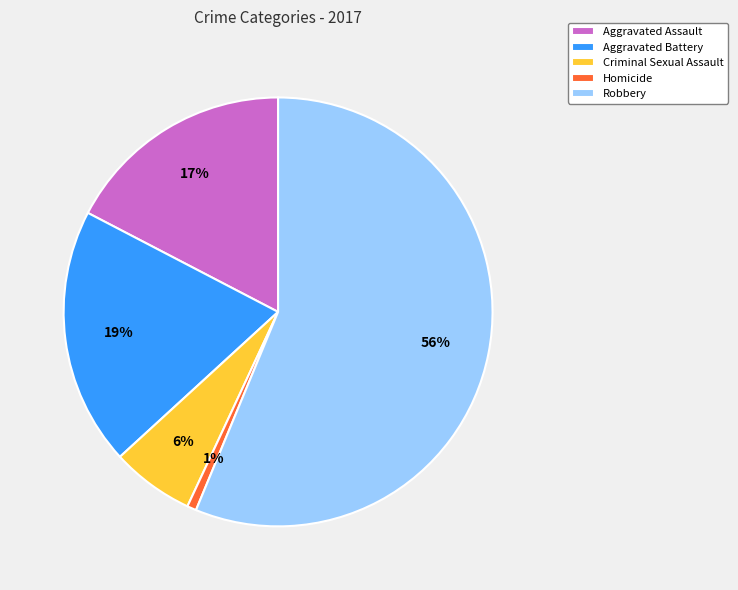

Which slice represents more than half of the pie?

Robbery